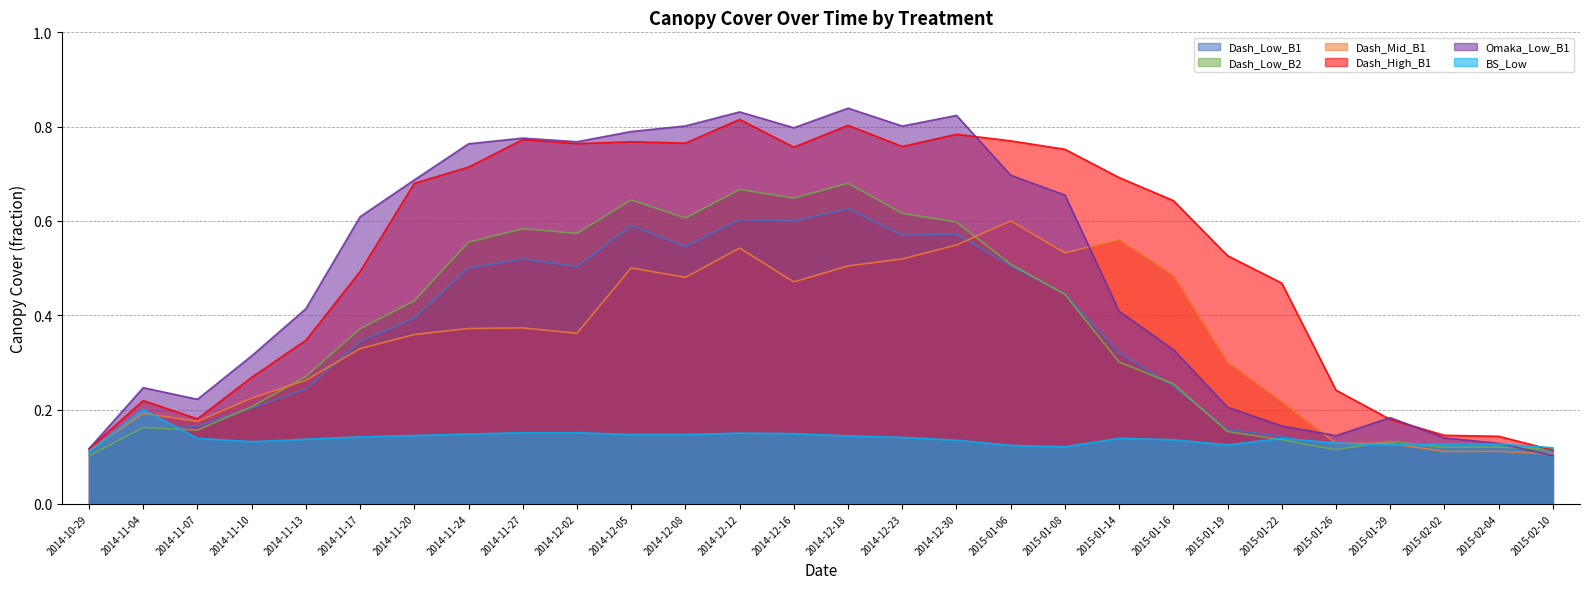

How many lines are shown in the chart?

6